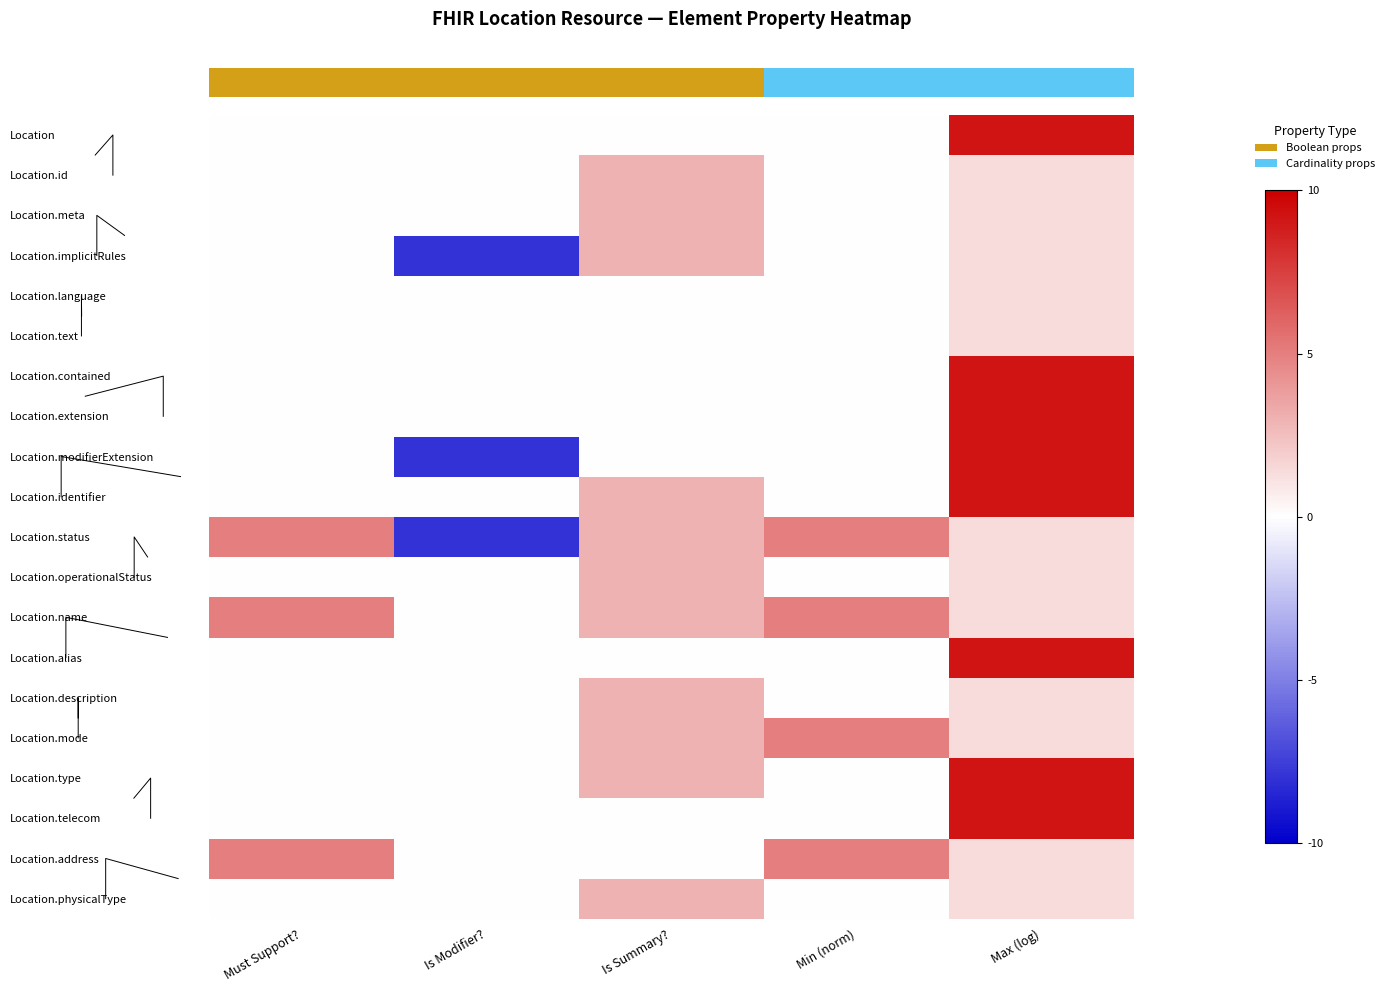

How many series are shown in this chart?

20